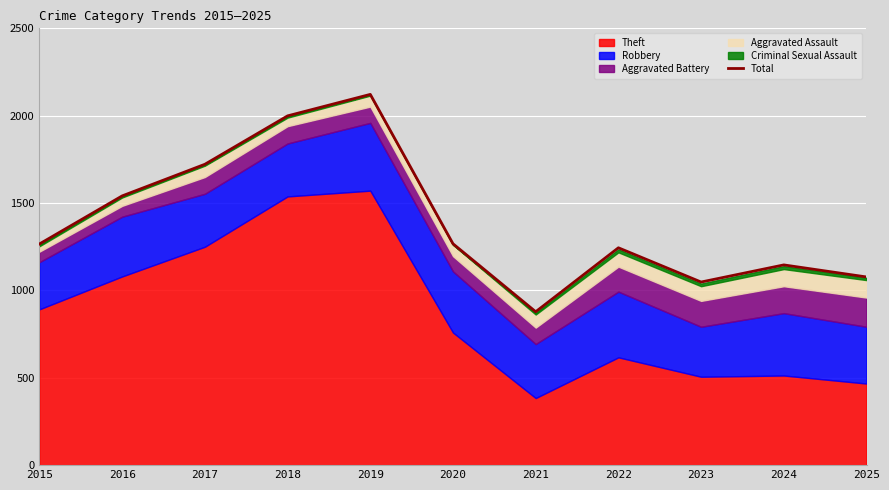

Which category has the lowest value across all series?

2021